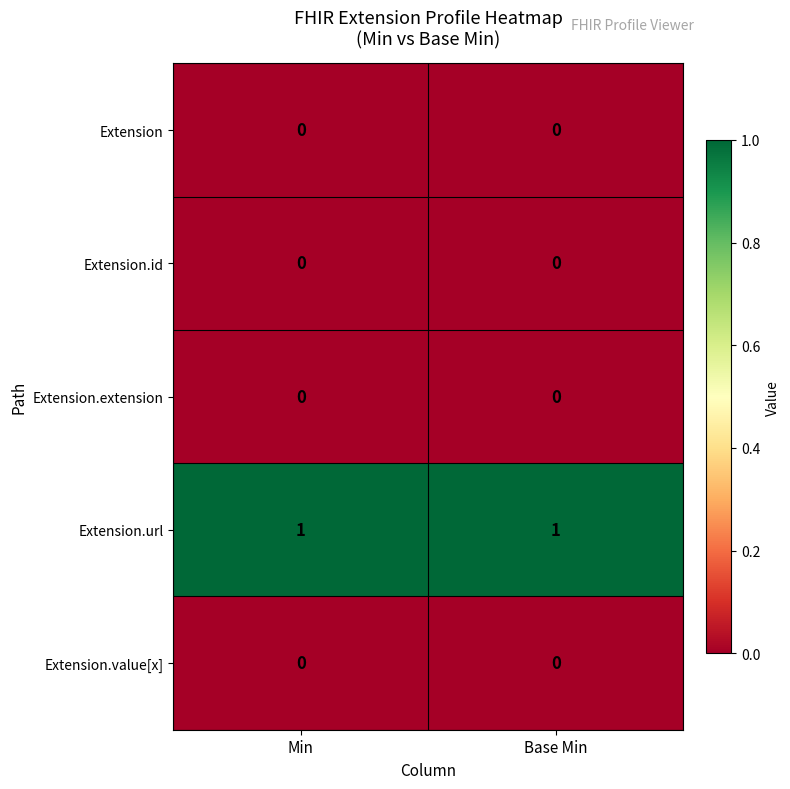

Reading right to left, extract all data points from this chart.

Extension: Base Min=0	Min=0
Extension.id: Base Min=0	Min=0
Extension.extension: Base Min=0	Min=0
Extension.url: Base Min=1	Min=1
Extension.value[x]: Base Min=0	Min=0